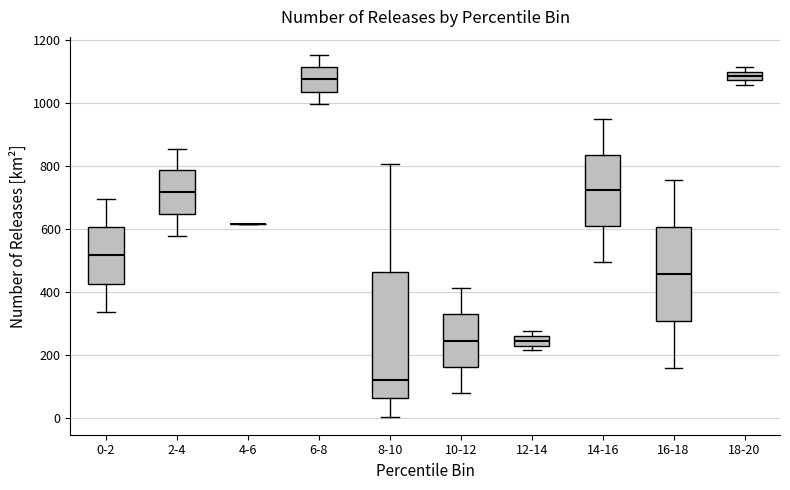

Where is the upper edge of the box for 16-18 on the y-axis? The values are not printed on the chart, so give them approximately, as read against the axis.

600